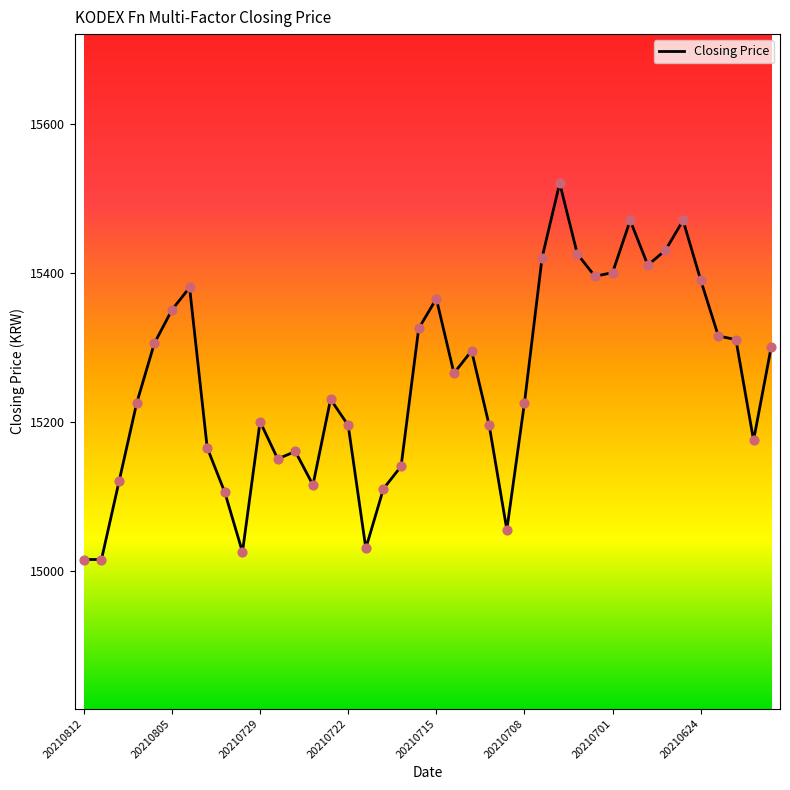

What is the minimum value shown in the chart?

15015